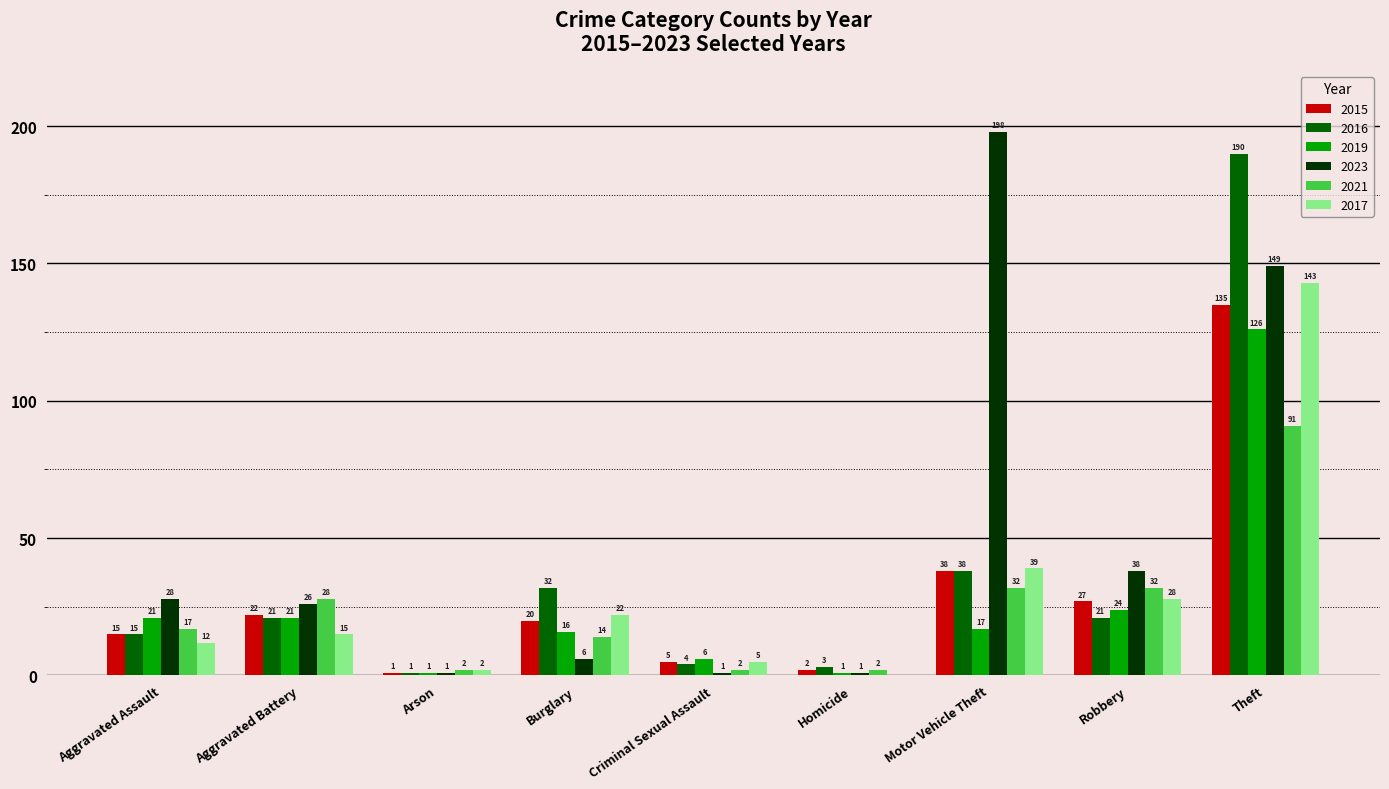

Between Robbery and Theft, which series saw the biggest shift?

2016